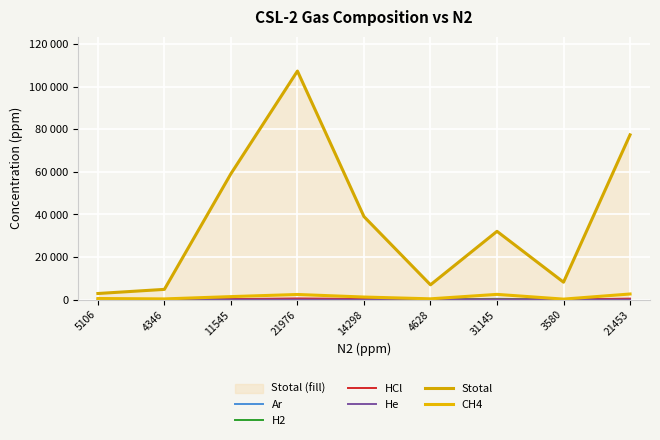

What is the sum of the HCl values at 4628 and 14298?

332.8